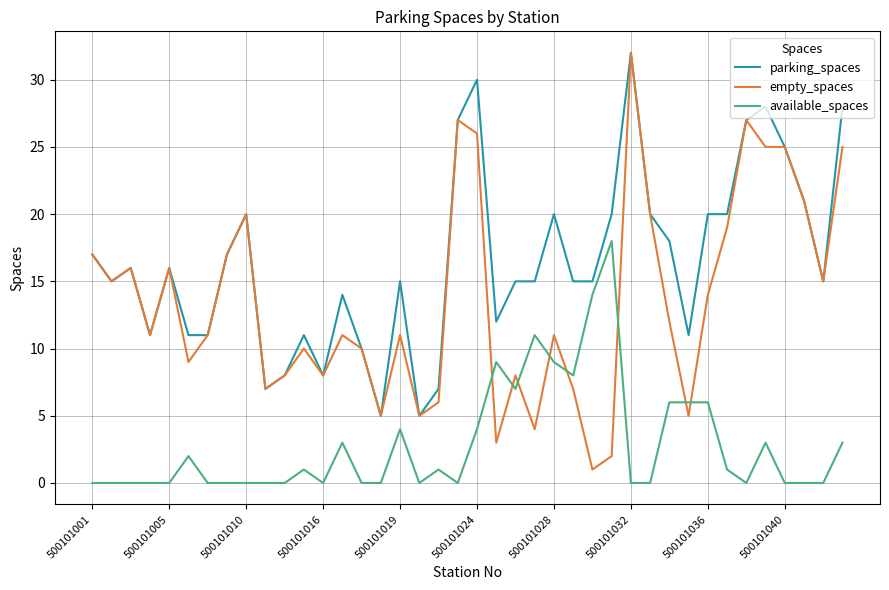

True or false: available_spaces and empty_spaces intersect in this chart.

True